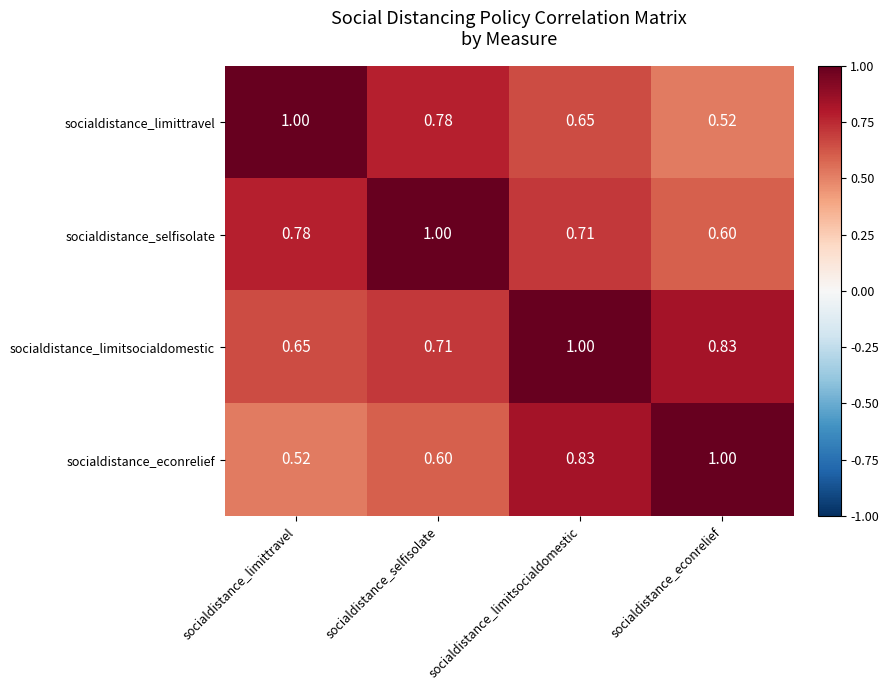

Which category has the lowest value in the socialdistance_selfisolate series?

socialdistance_econrelief